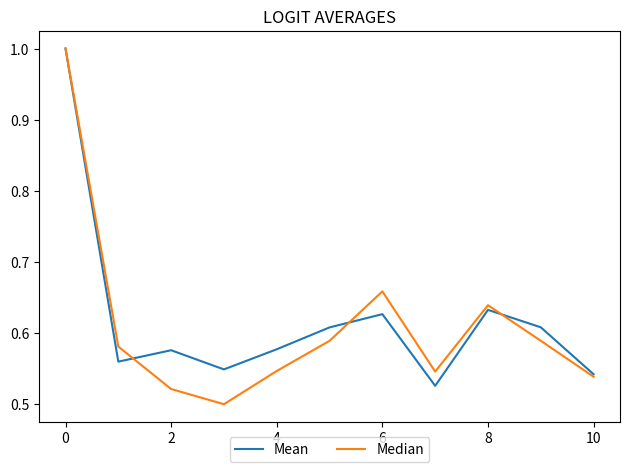

After their last crossing, which series has the higher values: Median or Mean?

Mean